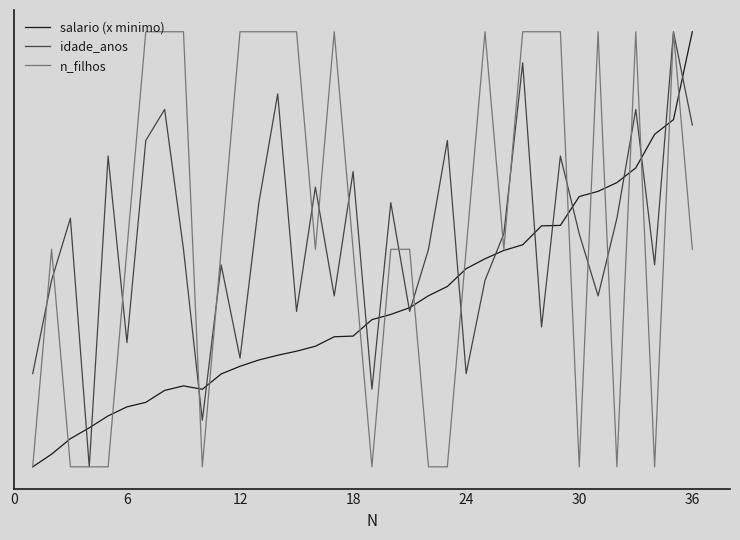

Does the chart display data point markers on the line(s)?

No